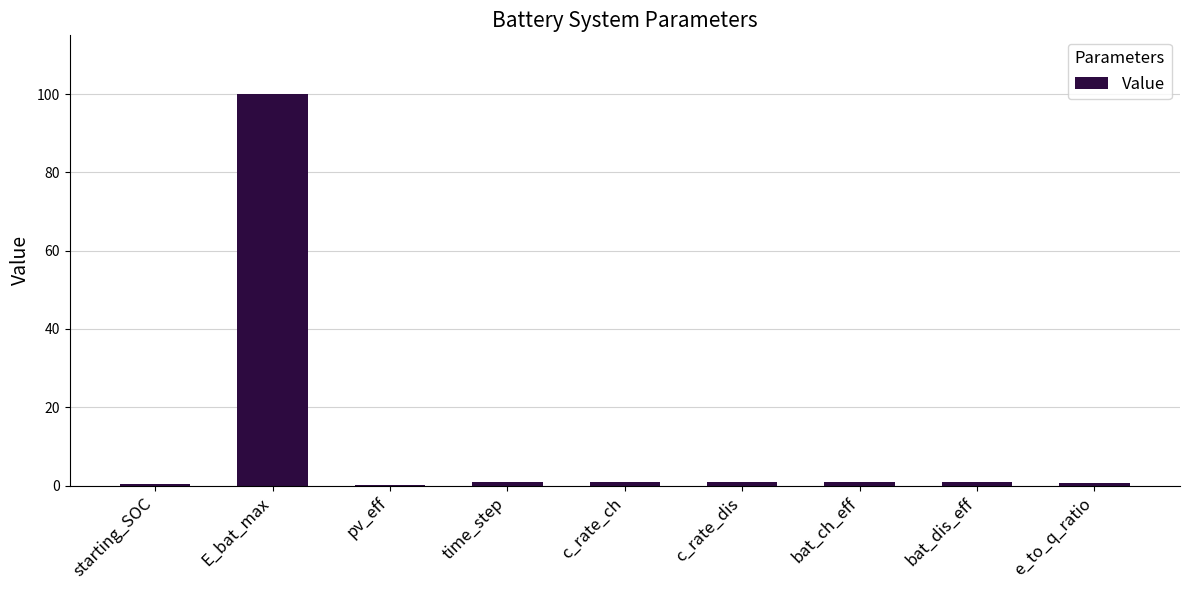

Approximately how many times larger is the value at E_bat_max compared to c_rate_dis?

100.0